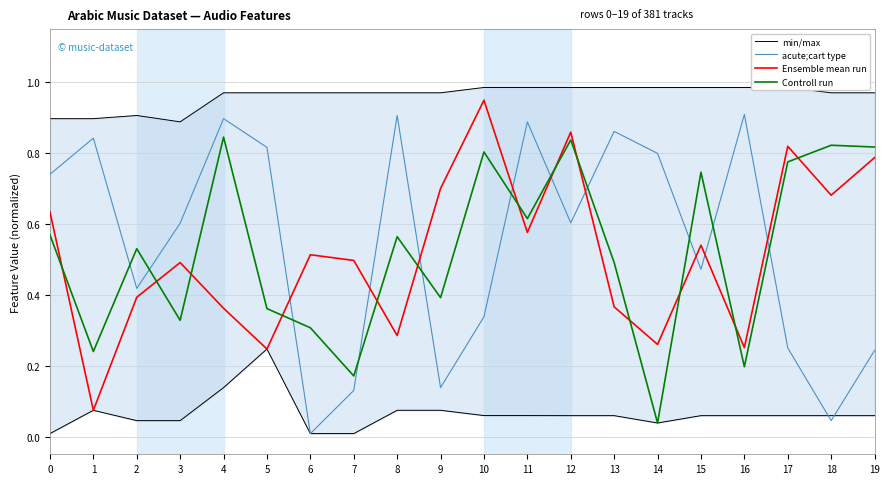

At which label does acute;cart type reach its minimum?

6